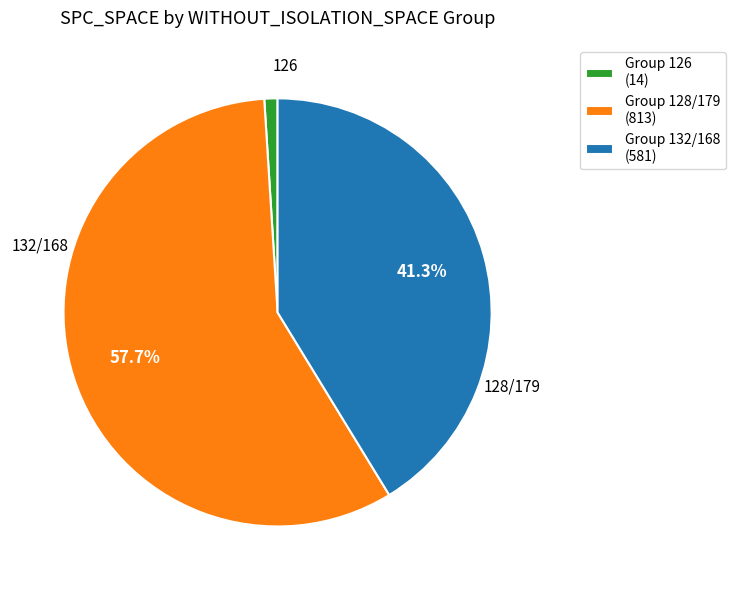

To the nearest percent, what is the difference between the largest and smallest slice percentages?

57%